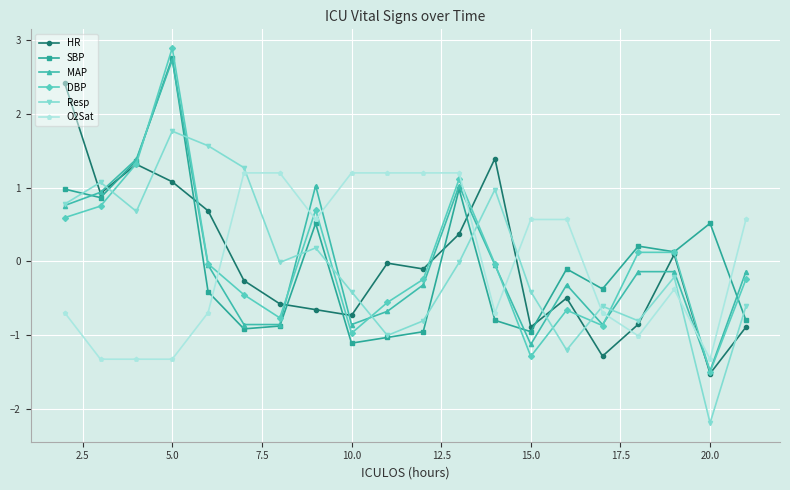

What is the value of the Resp point at the 6th from the left?

1.3